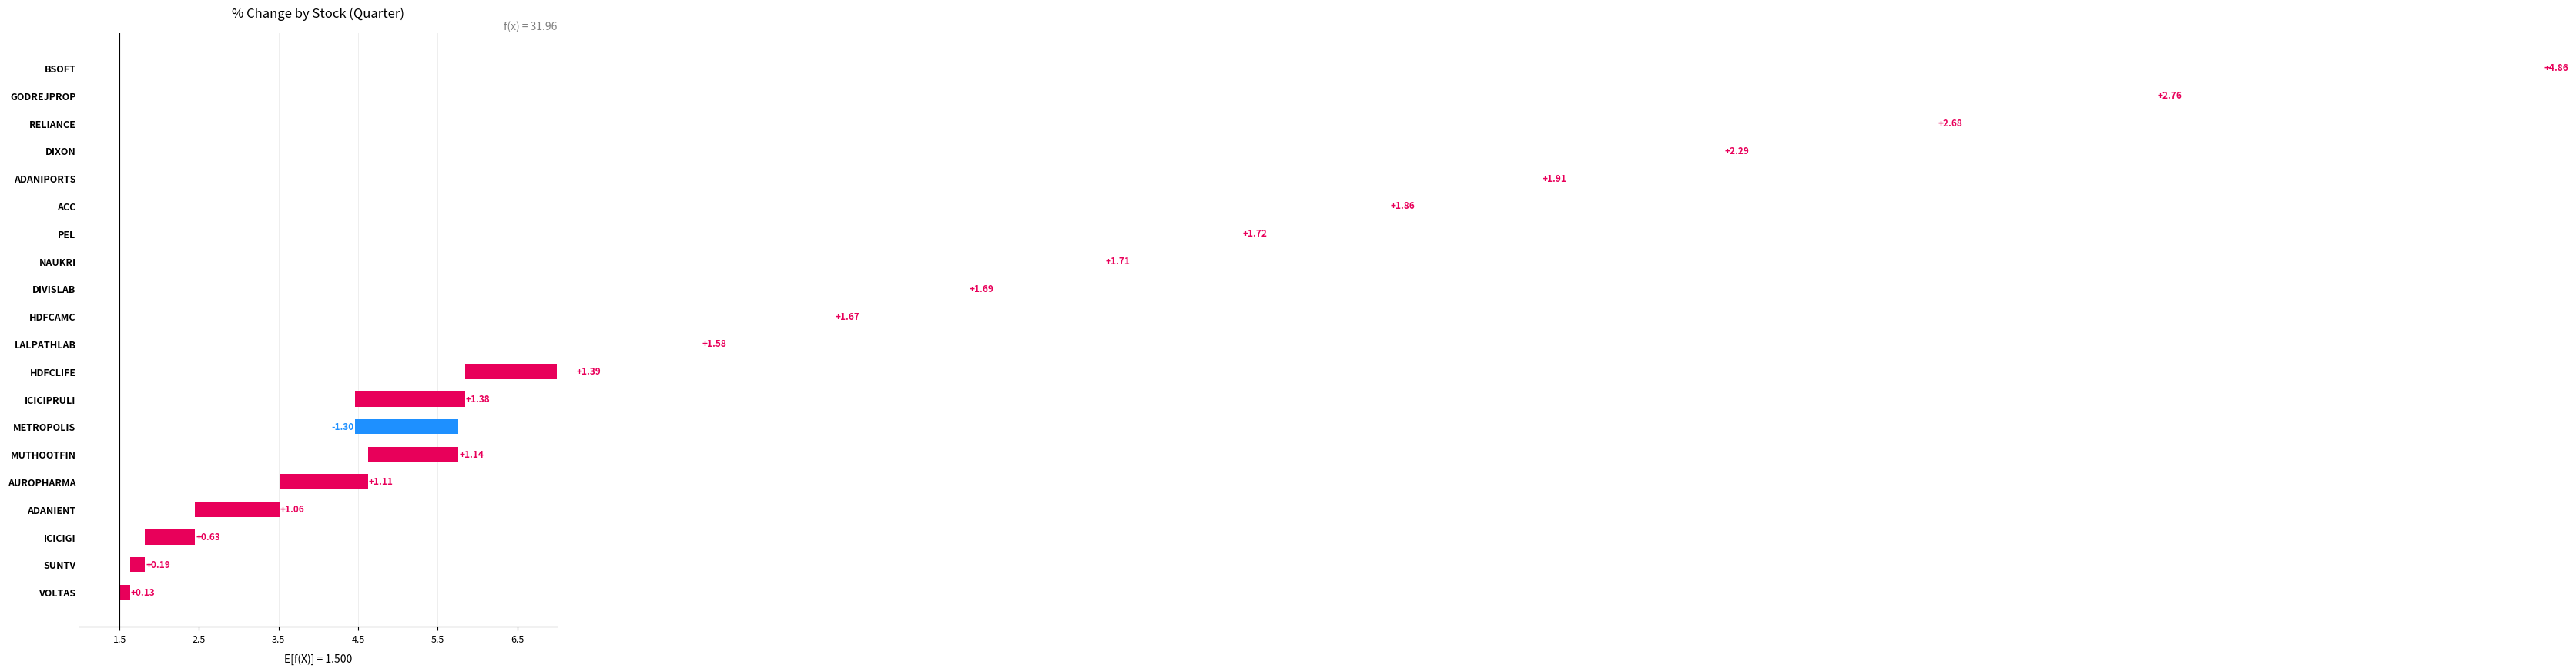

What is the ratio of the value at HDFCAMC to the value at HDFCLIFE?

1.2